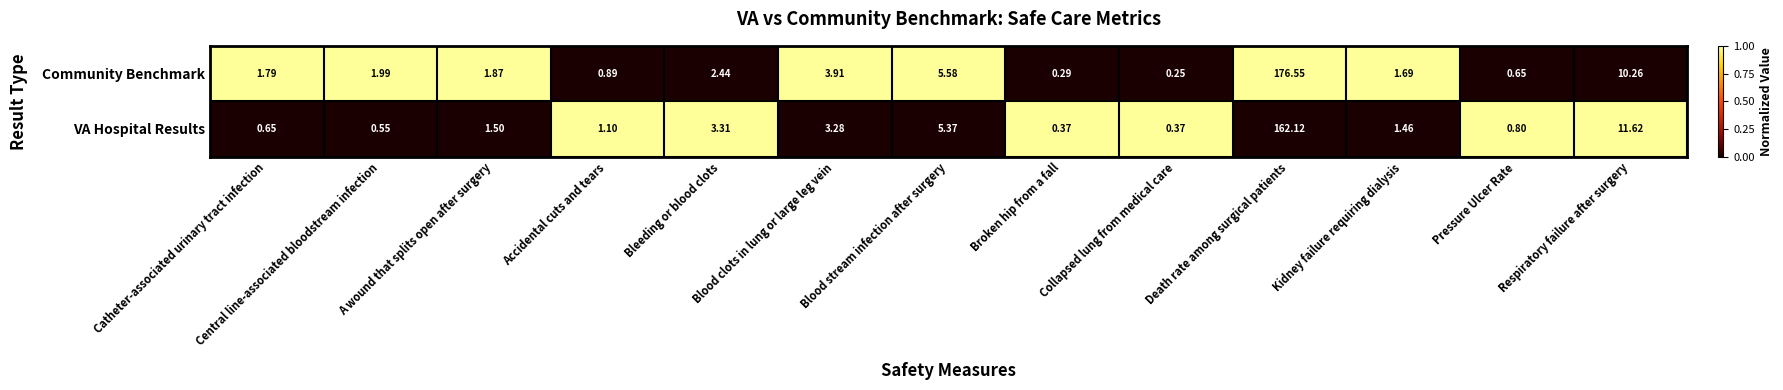

Where is Community Benchmark nearest to the value 88?

Respiratory failure after surgery